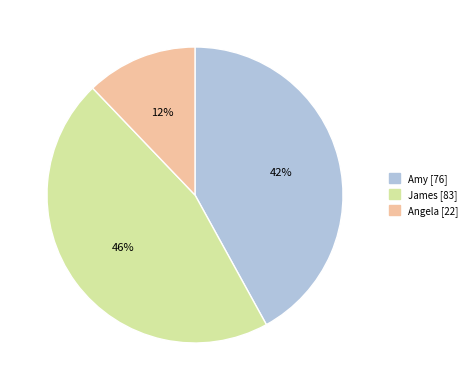

Do Amy [76] and Angela [22] together represent more than half of the pie?

Yes